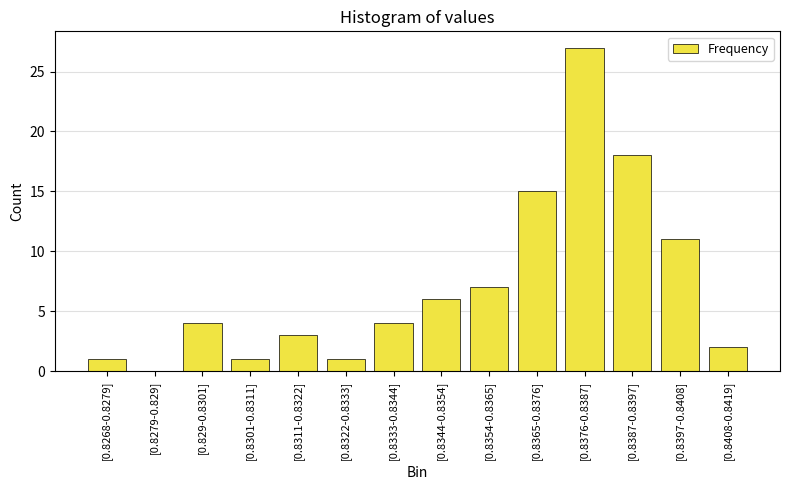

Reading left to right, transcribe all the data shown in this chart.

1	0	4	1	3	1	4	6	7	15	27	18	11	2